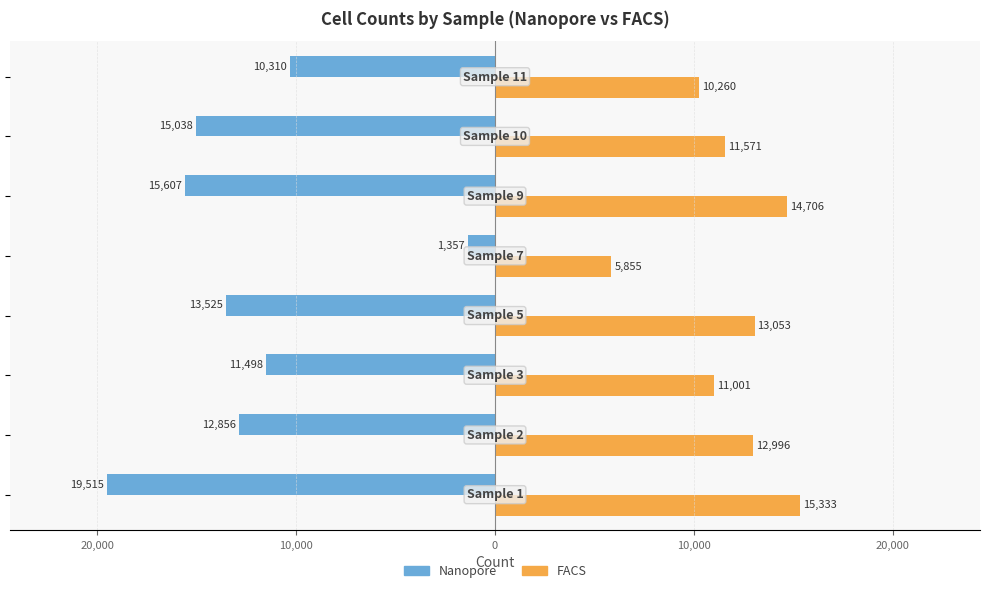

What is the difference between the maximum and minimum values in the Nanopore series?

18158